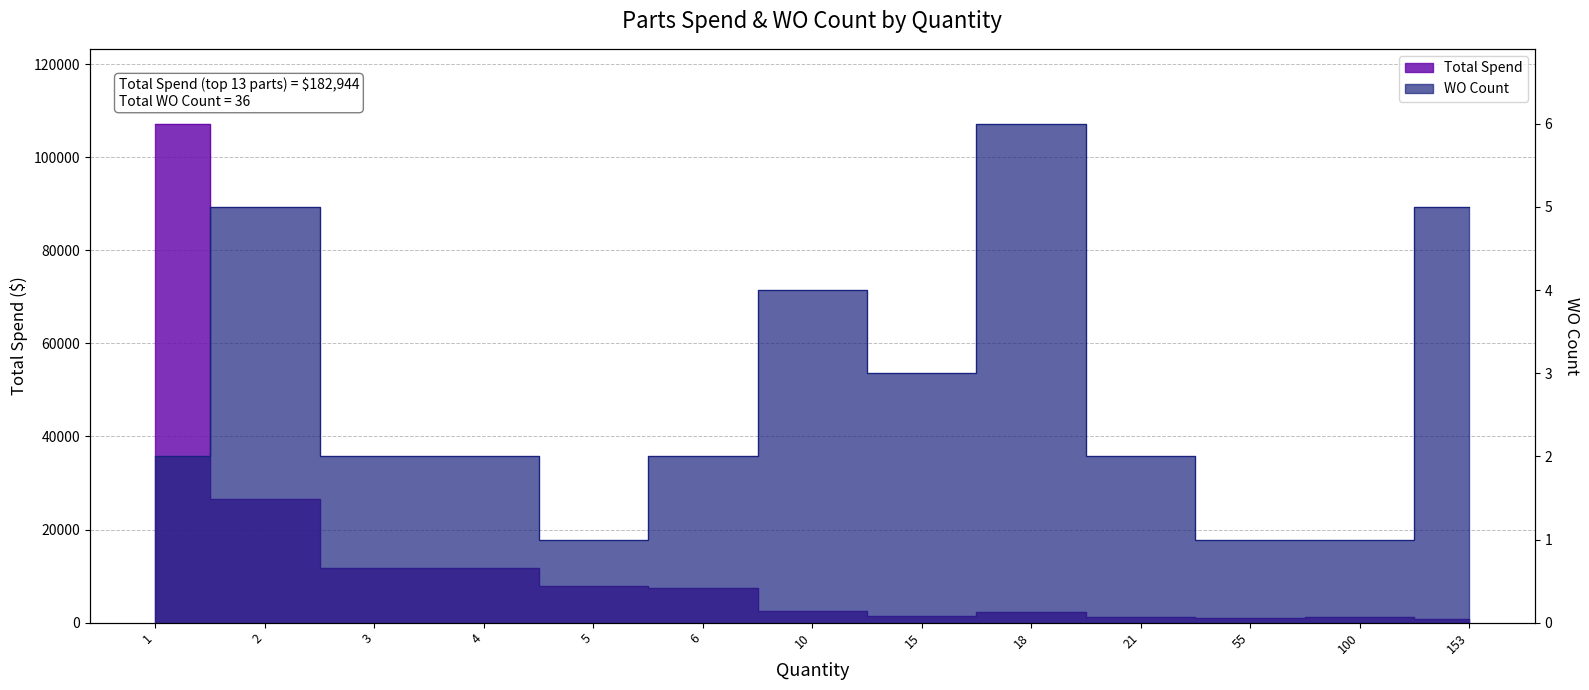

What is the total value across all series at 15?

1342